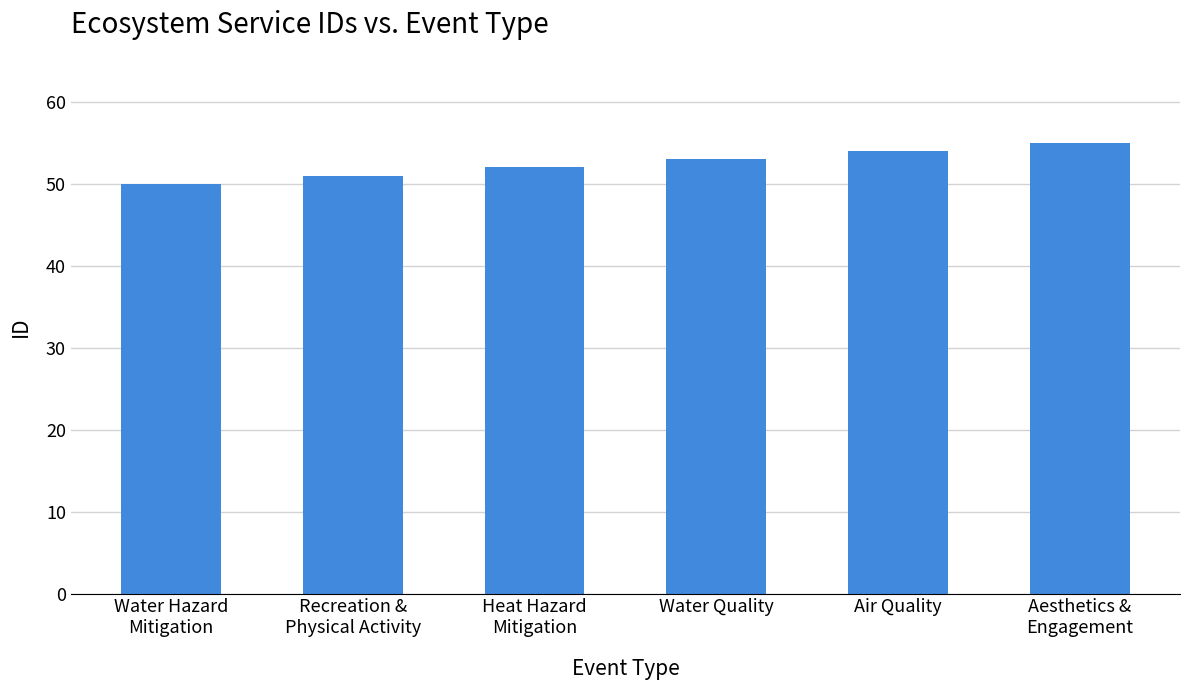

What is the change in value from Water Hazard
Mitigation to Recreation &
Physical Activity?

+1